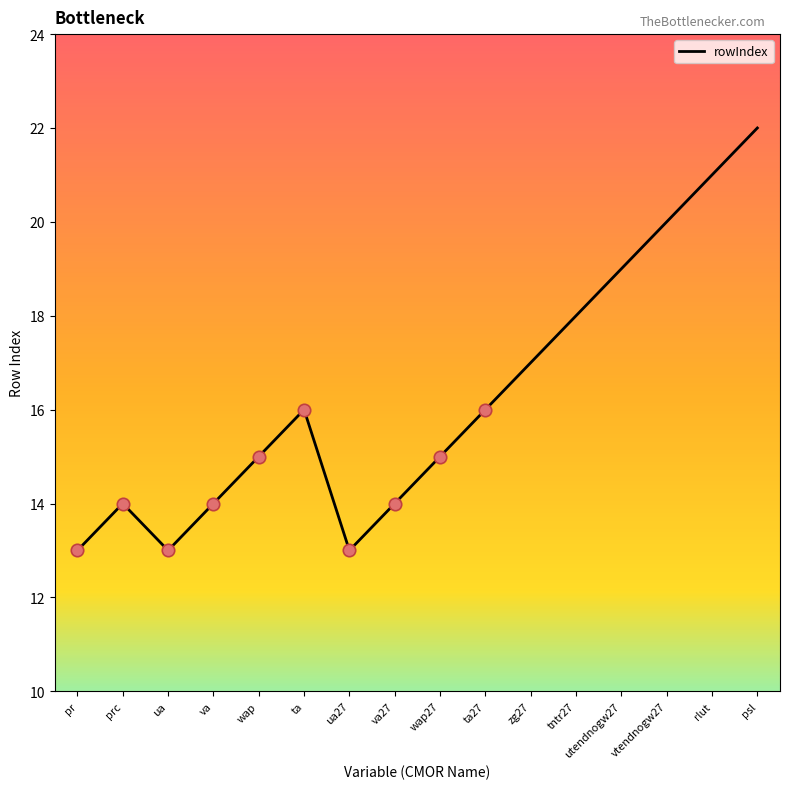

What is the ratio of the value at rlut to the value at va?

1.5